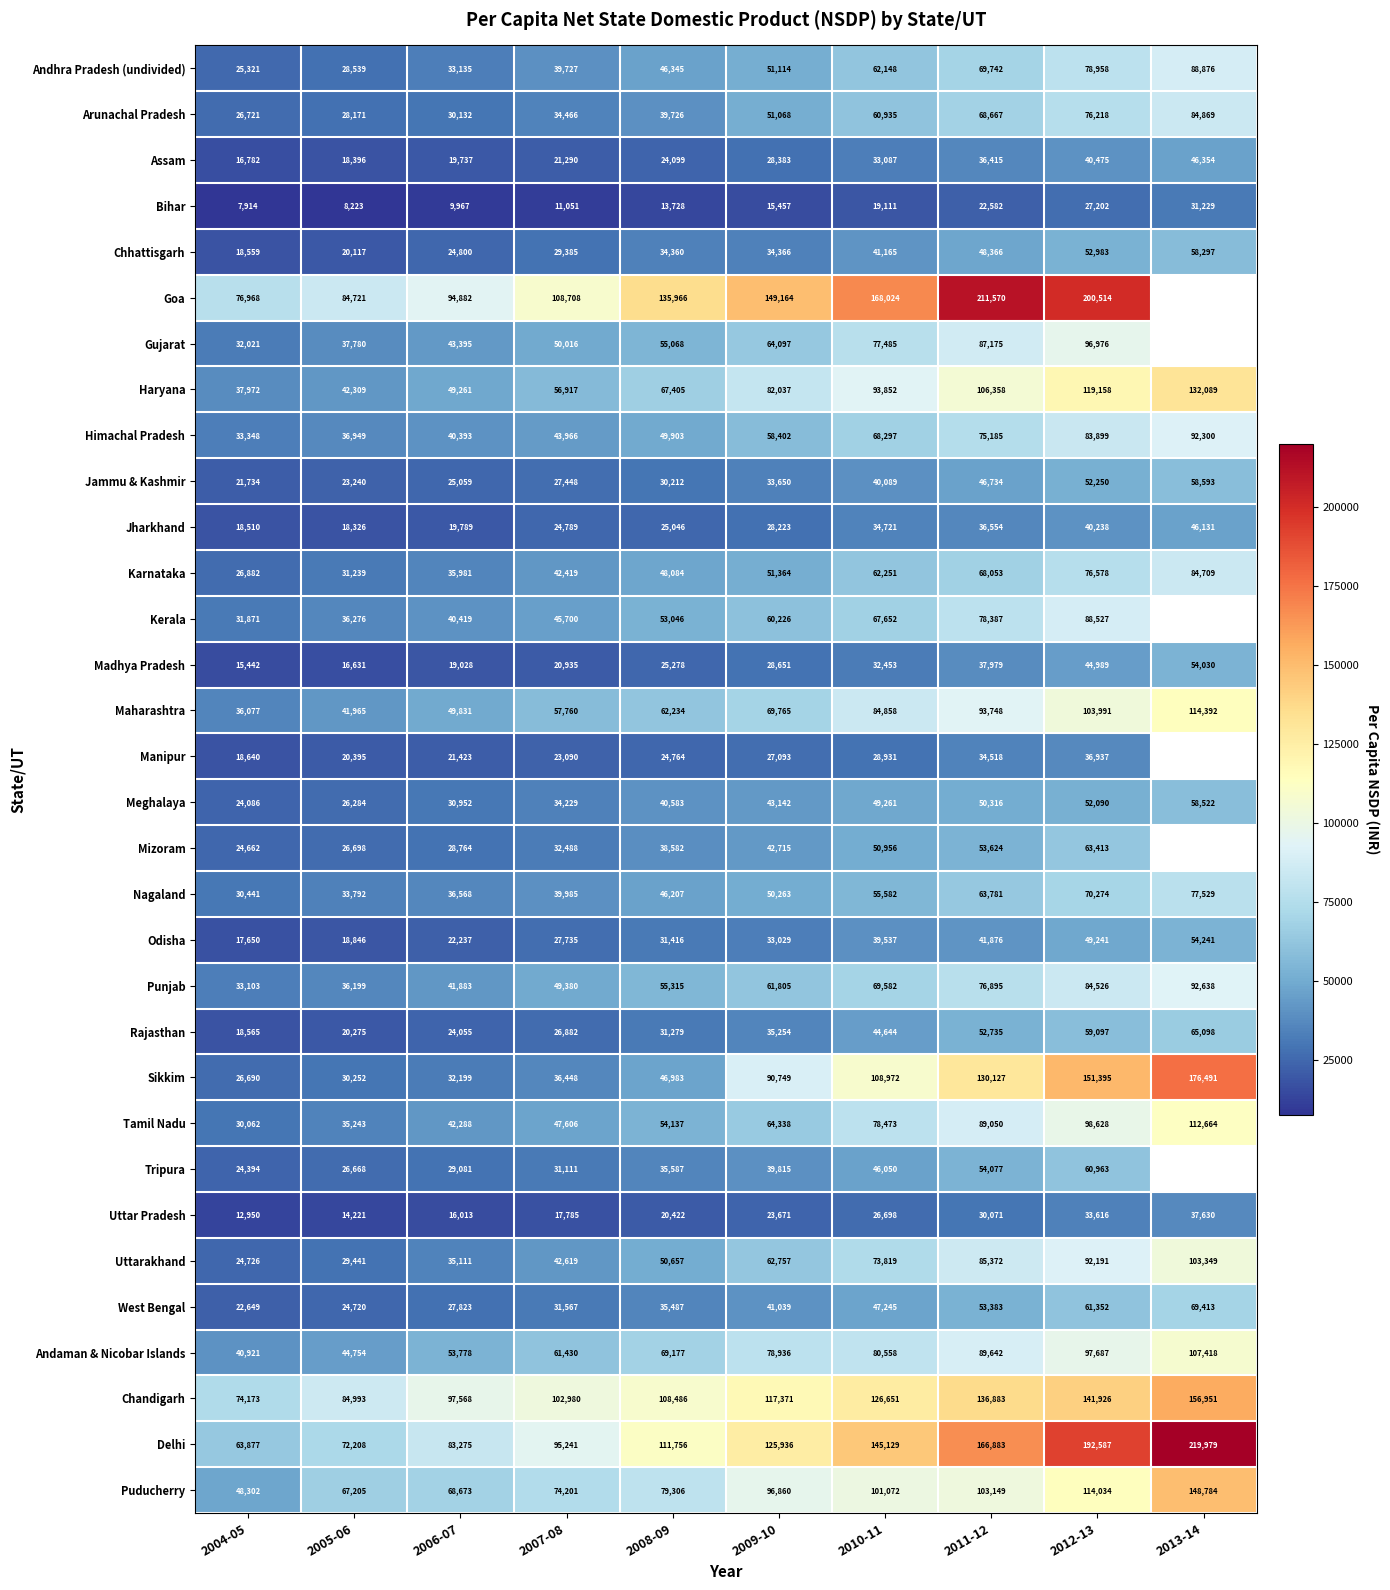

How many series are shown in this chart?

32